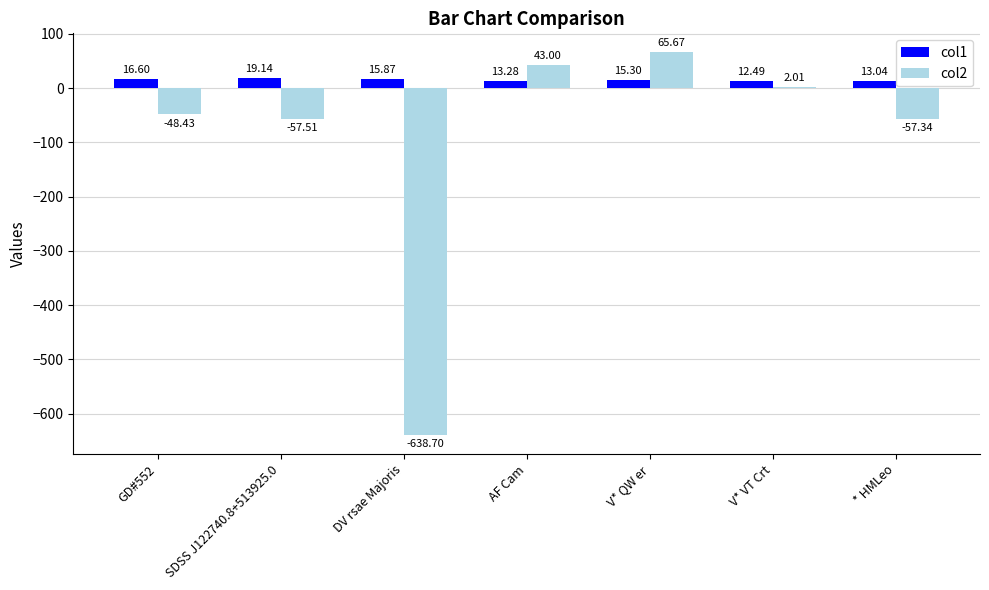

What is the sum of all col2 values?

-691.3